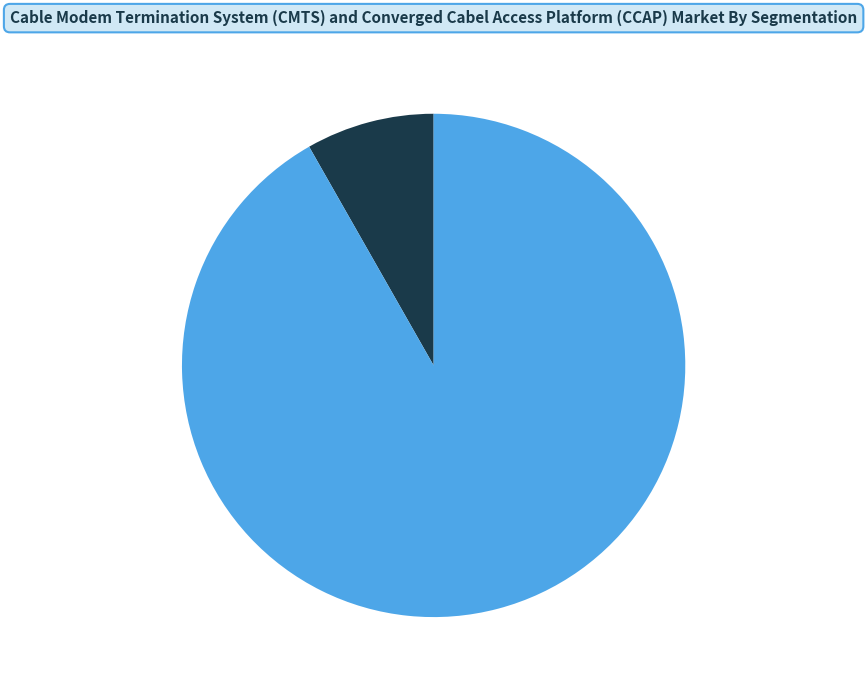

Does any single category account for the majority?

Yes